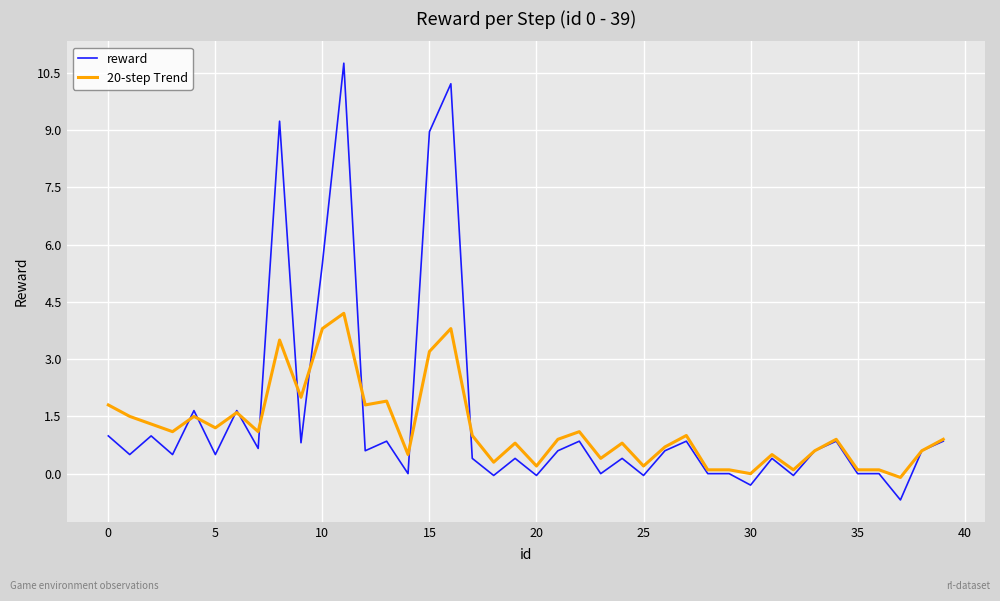

Which series has the largest range (max minus min)?

reward